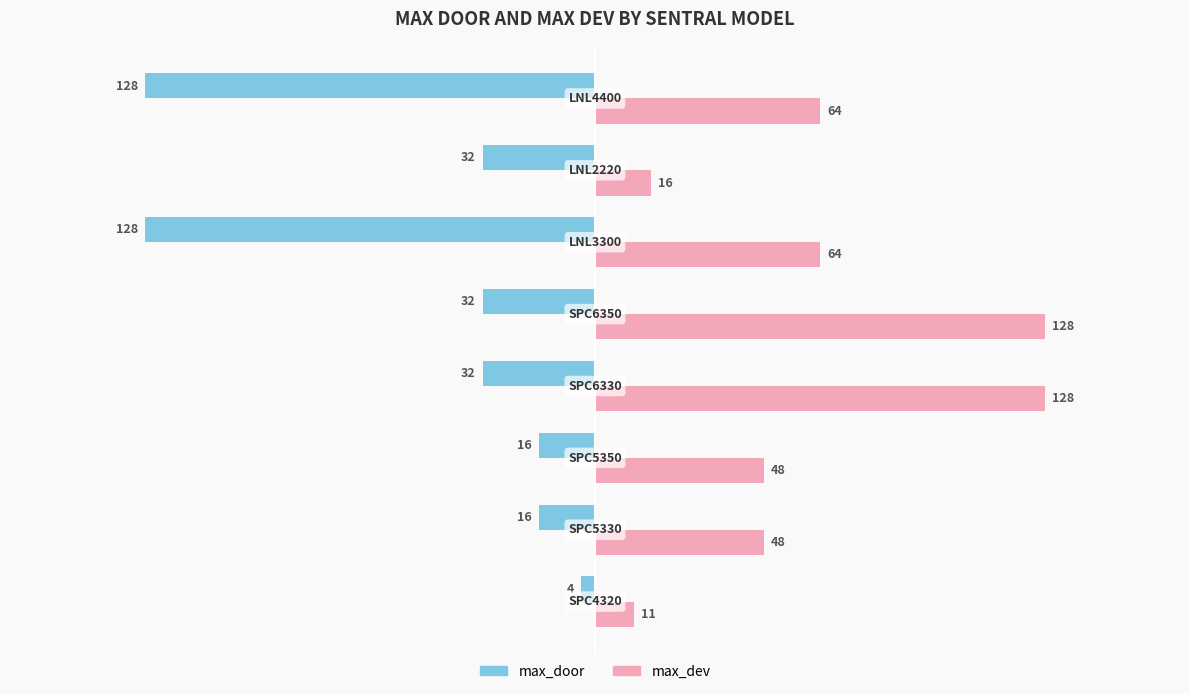

What is the maximum value for max_door?

-4